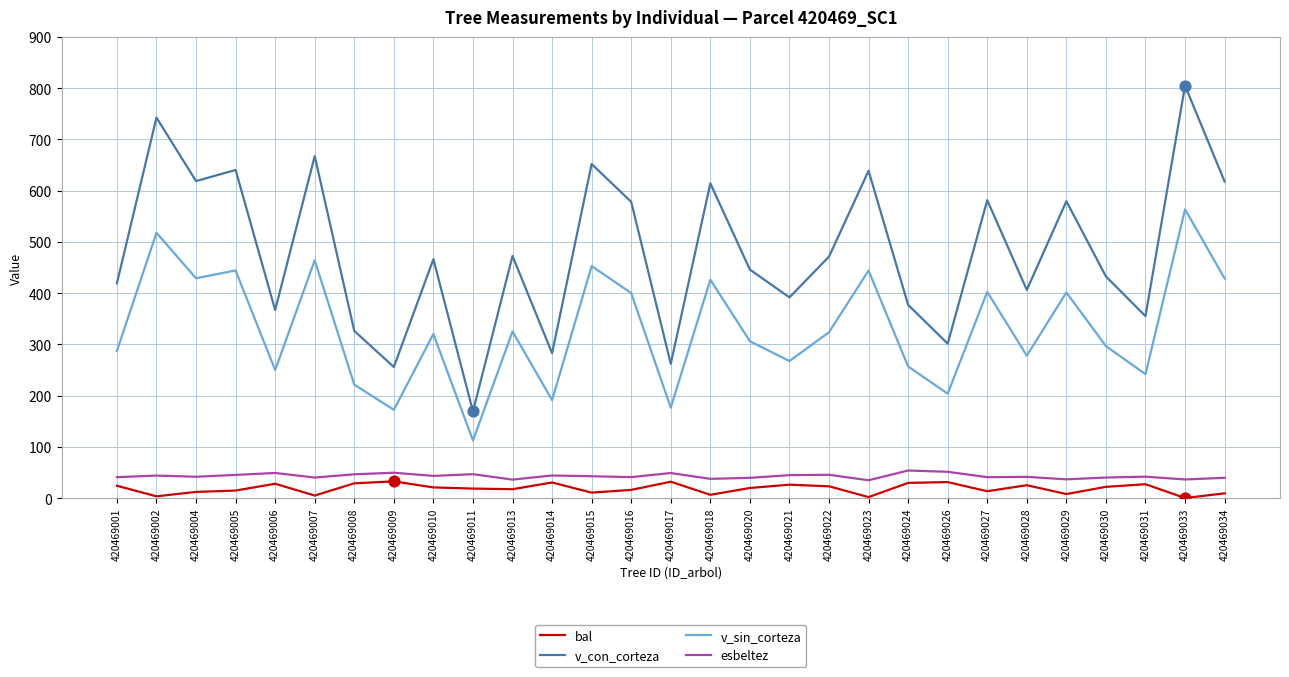

At how many categories does at least one series exceed 245?

28